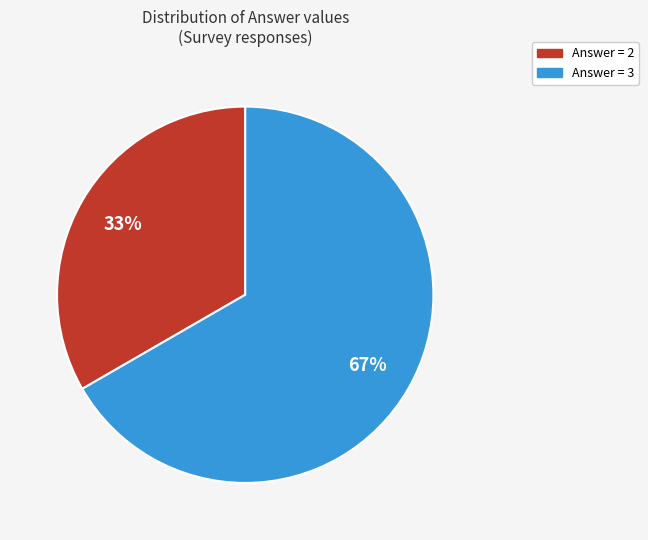

Is there a majority slice in this chart?

Yes